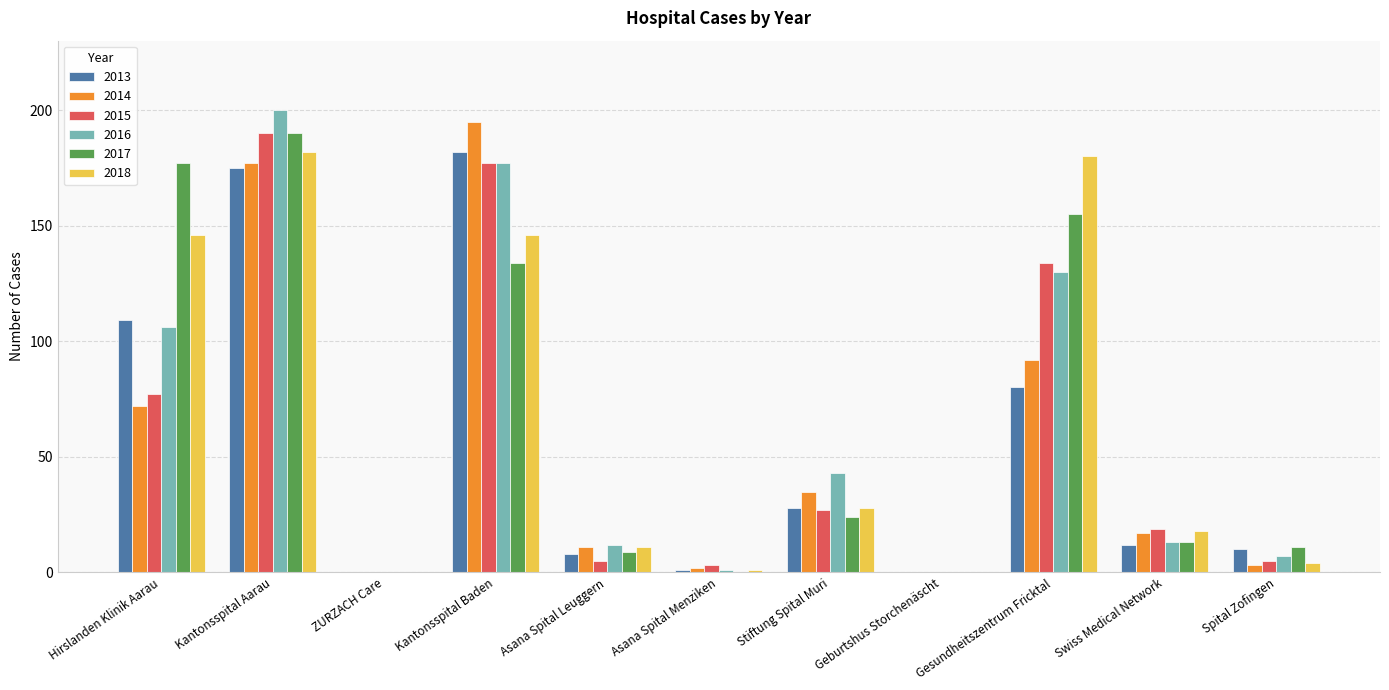

What is the difference between the 2015 values at Stiftung Spital Muri and Geburtshus Storchenäscht?

27